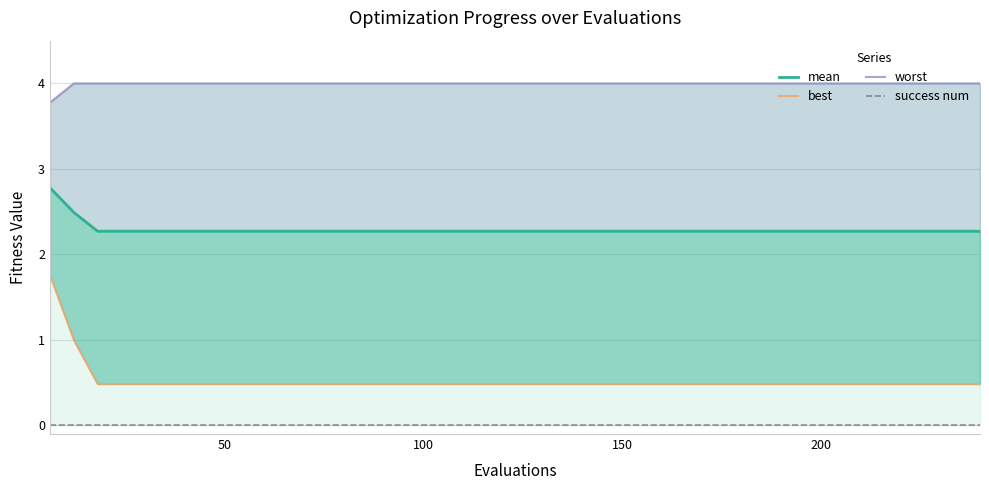

True or false: mean and best intersect in this chart.

False